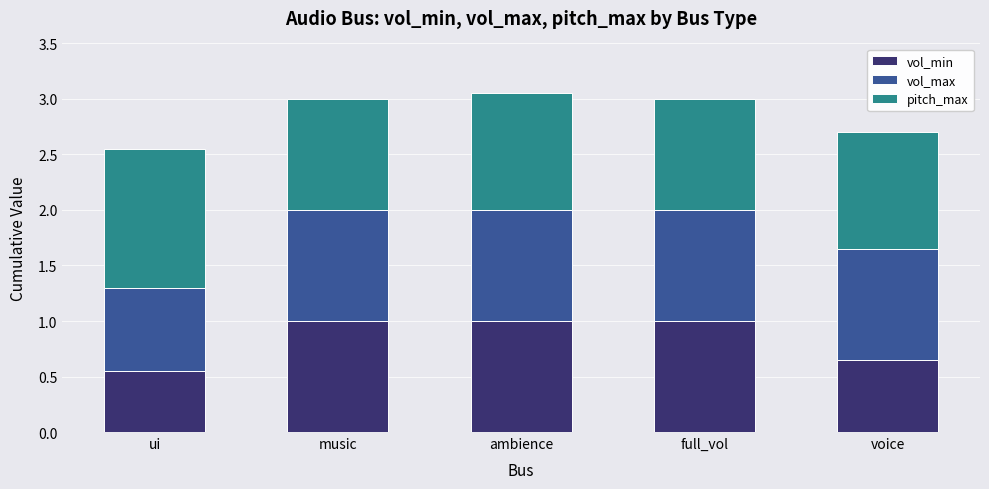

True or false: vol_min has a value of 0.9 at voice.

False